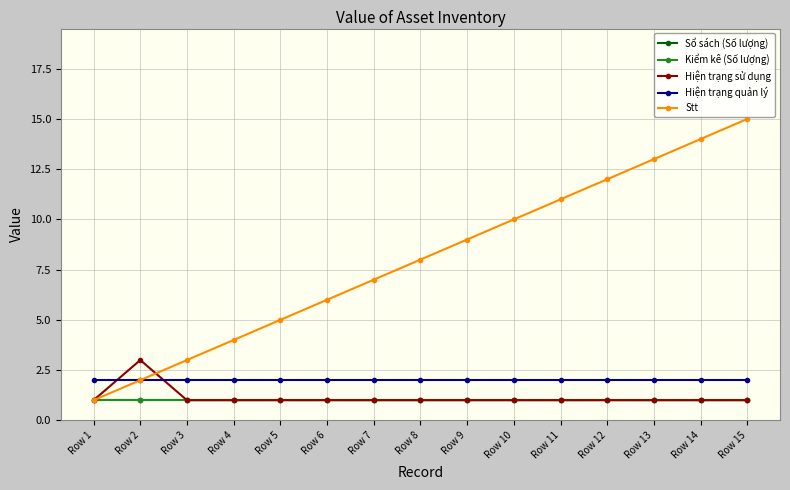

True or false: Kiểm kê (Số lượng) and Hiện trạng sử dụng cross at least once.

False